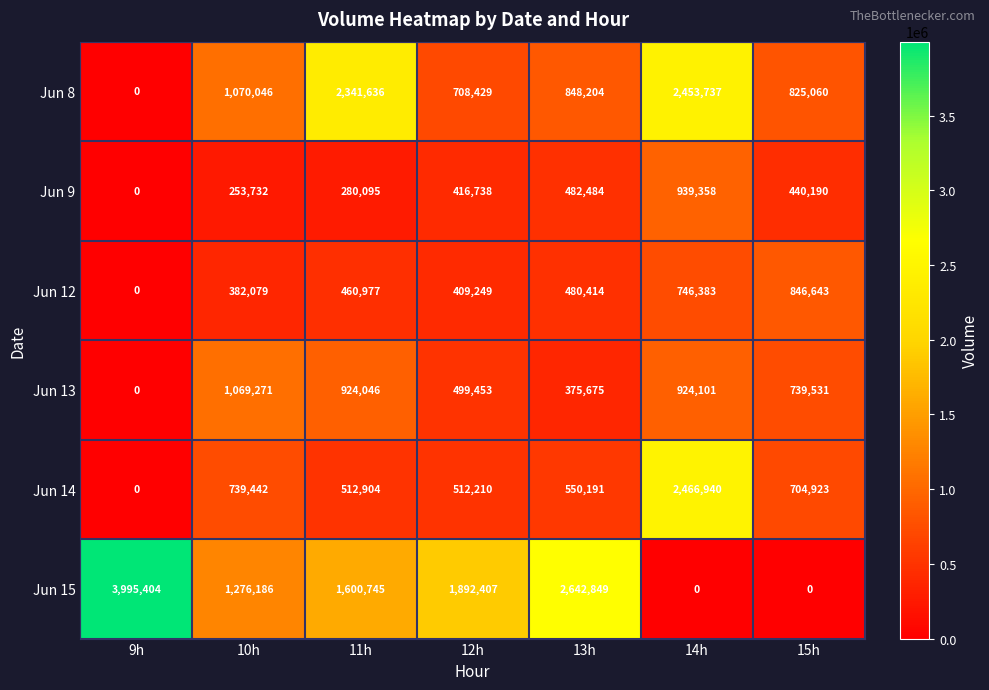

Which series has the widest spread of values?

Jun 15